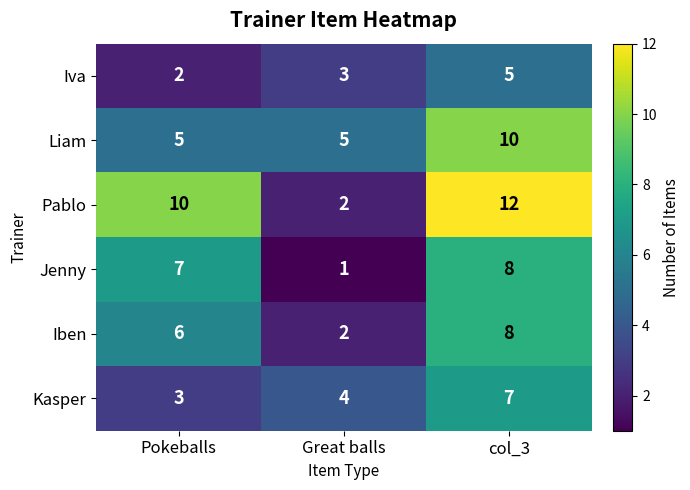

Reading left to right, extract all data points from this chart.

Iva: 2	3	5
Liam: 5	5	10
Pablo: 10	2	12
Jenny: 7	1	8
Iben: 6	2	8
Kasper: 3	4	7